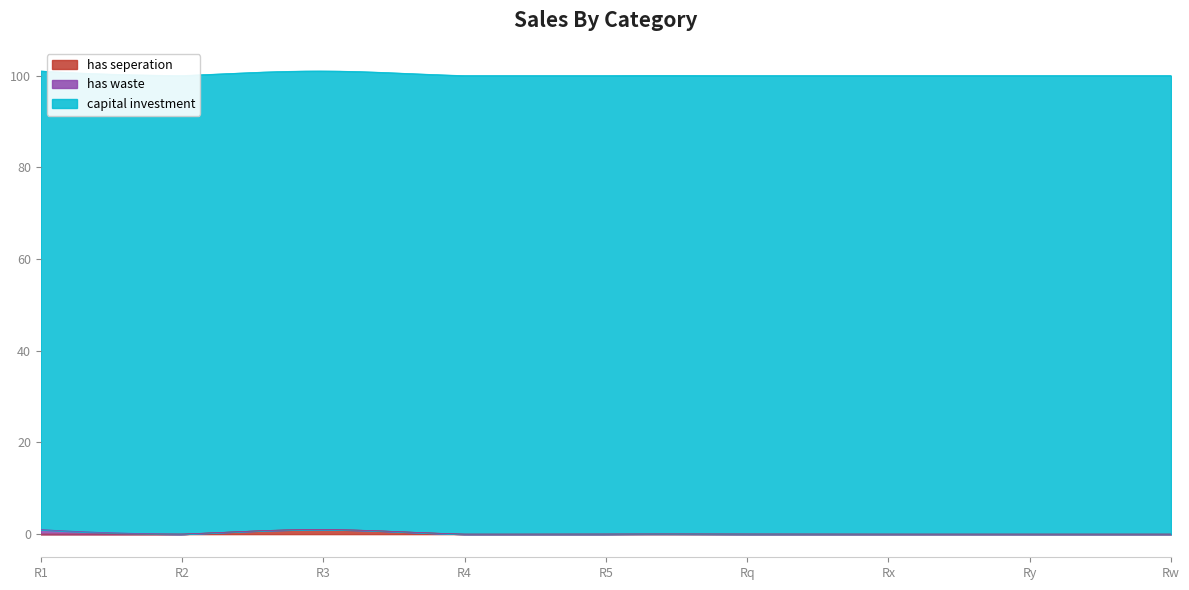

How many positive values does the has waste series have?

1